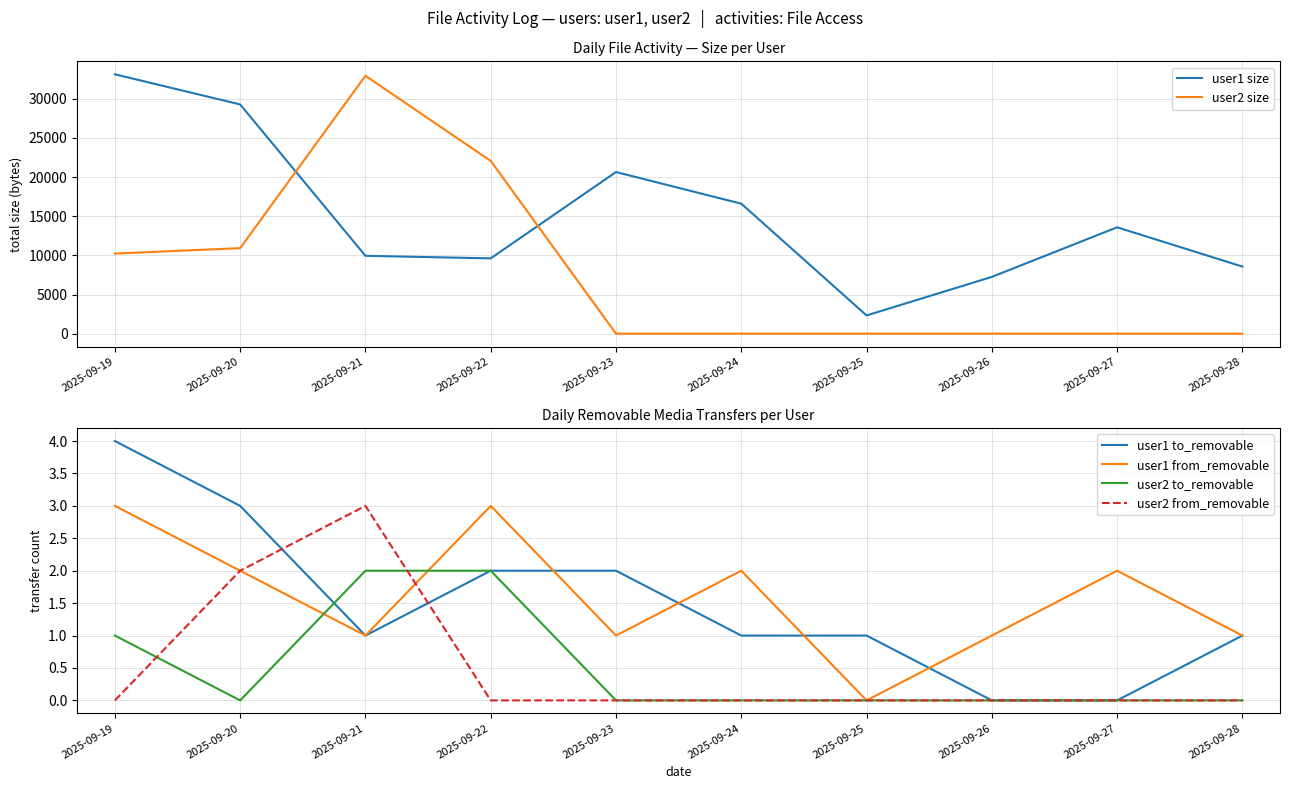

Read the user1 from_removable value at 2025-09-20.

2